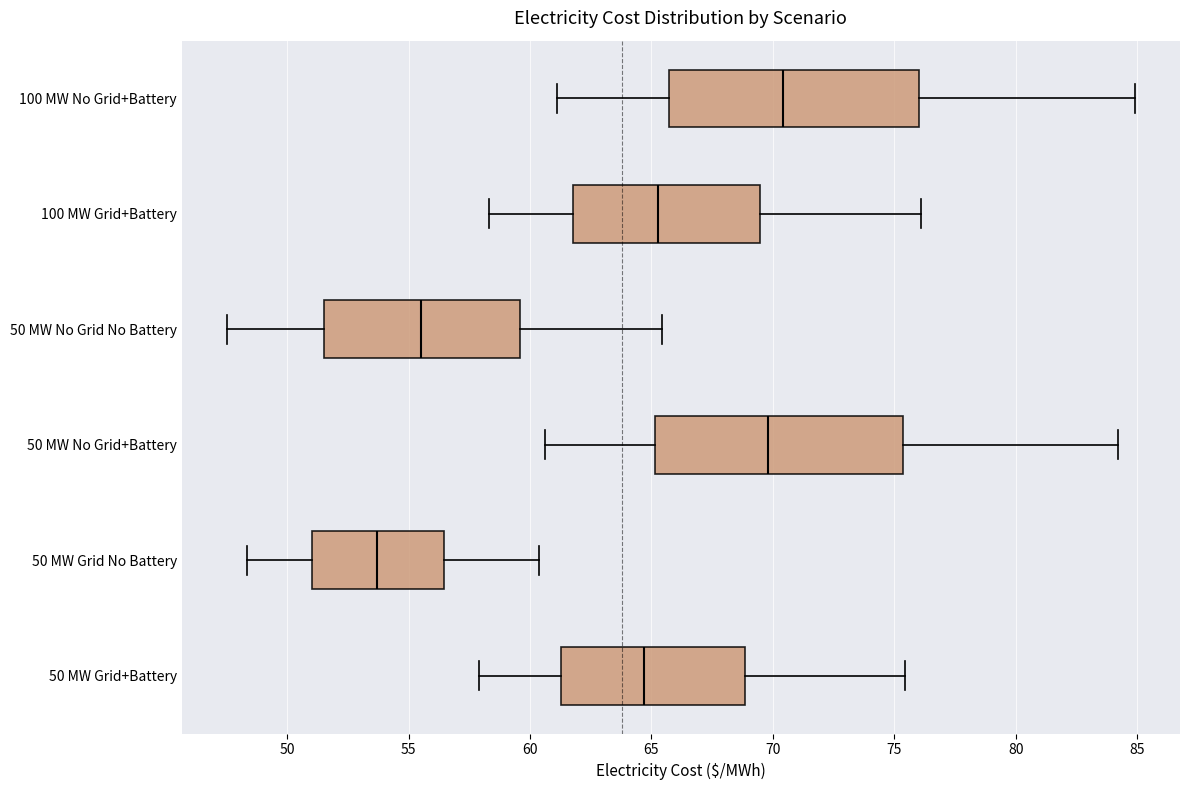

Where does the right whisker of the box for 100 MW Grid+Battery end on the x-axis? The values are not printed on the chart, so give them approximately, as read against the axis.

76.0